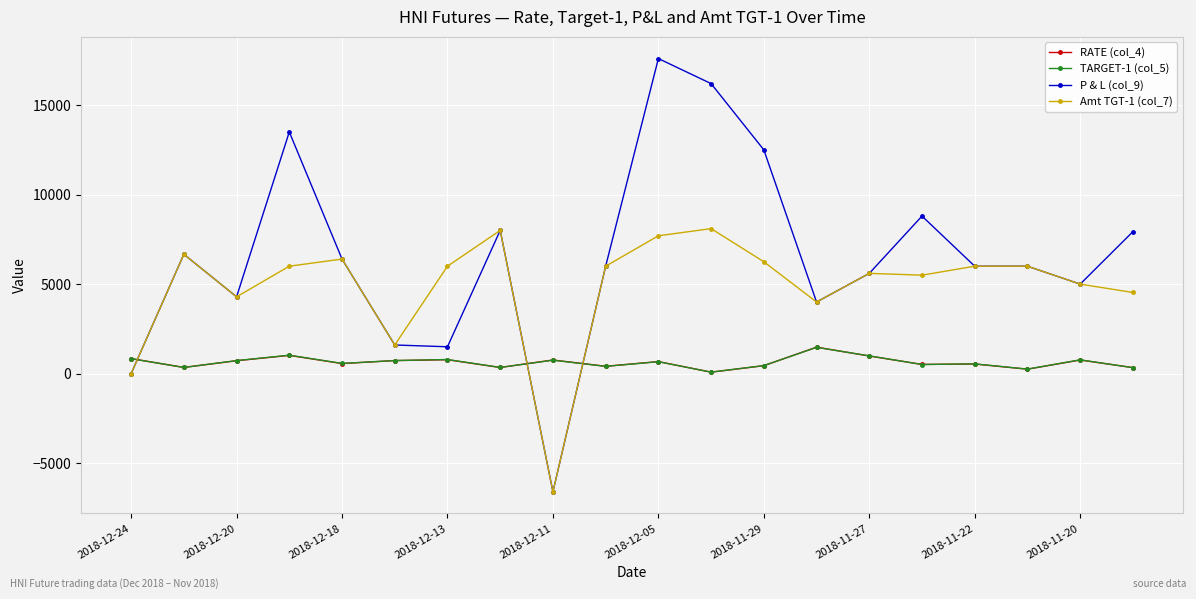

Which series has the widest spread of values?

P & L (col_9)